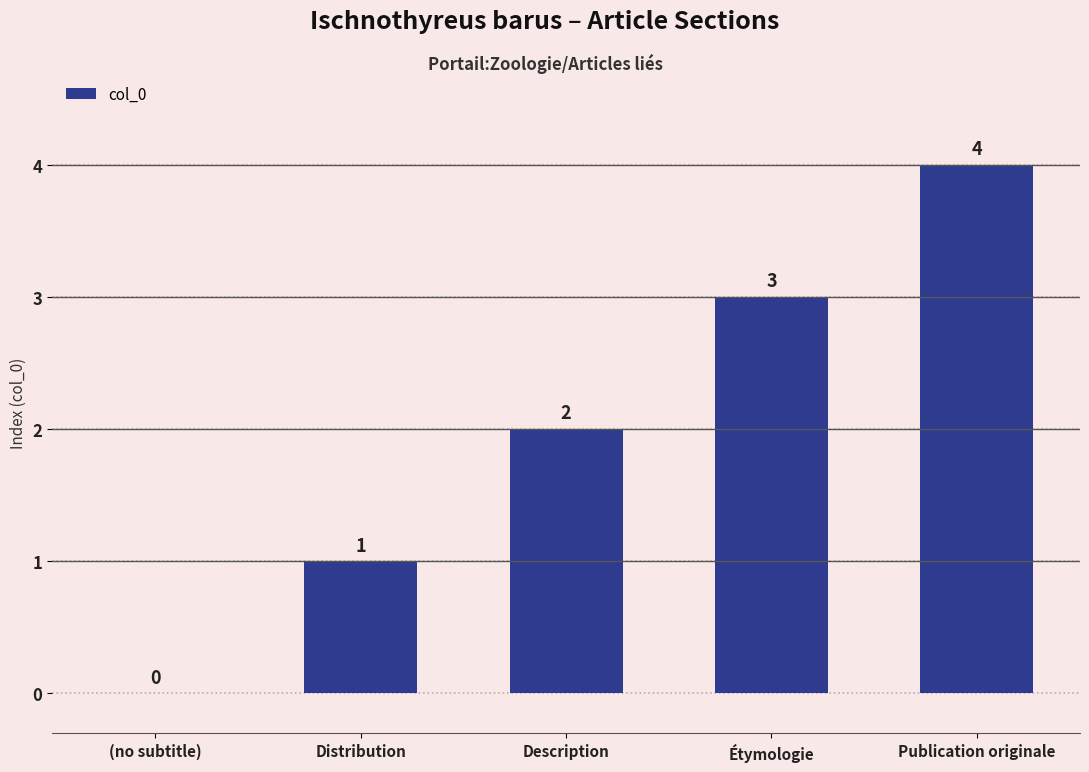

The chart shows a value of 4 at Étymologie. True or false?

False